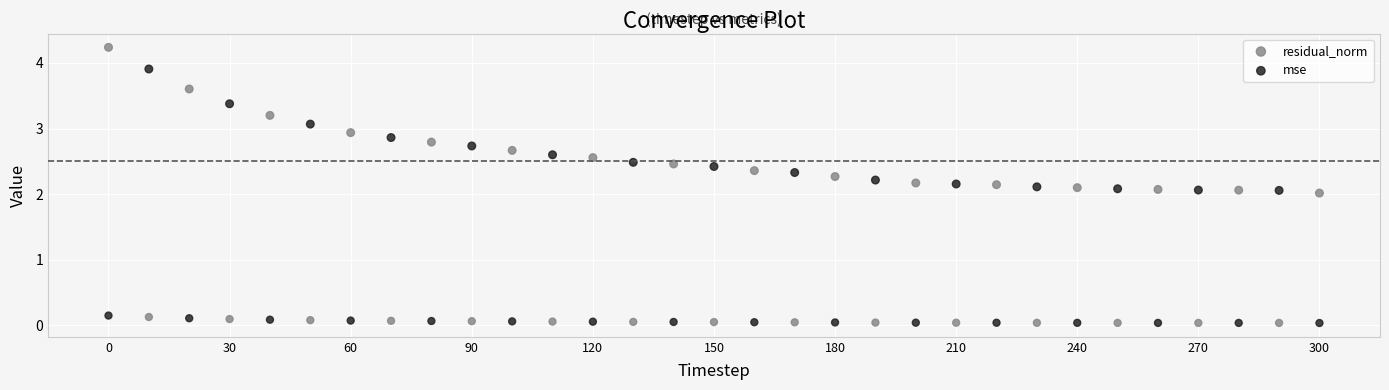

Which series has the largest Y range (max minus min)?

residual_norm